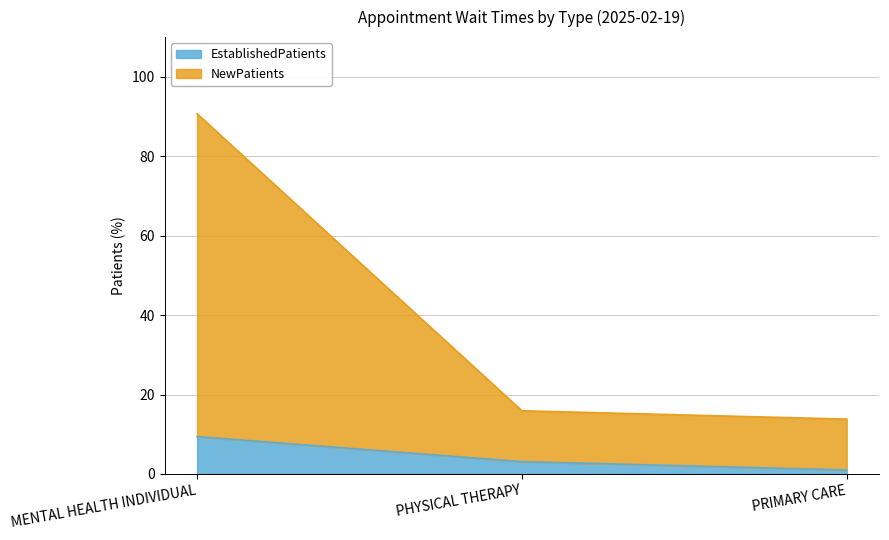

Reading left to right, list the values for the EstablishedPatients series.

9.4	3.1	1.0